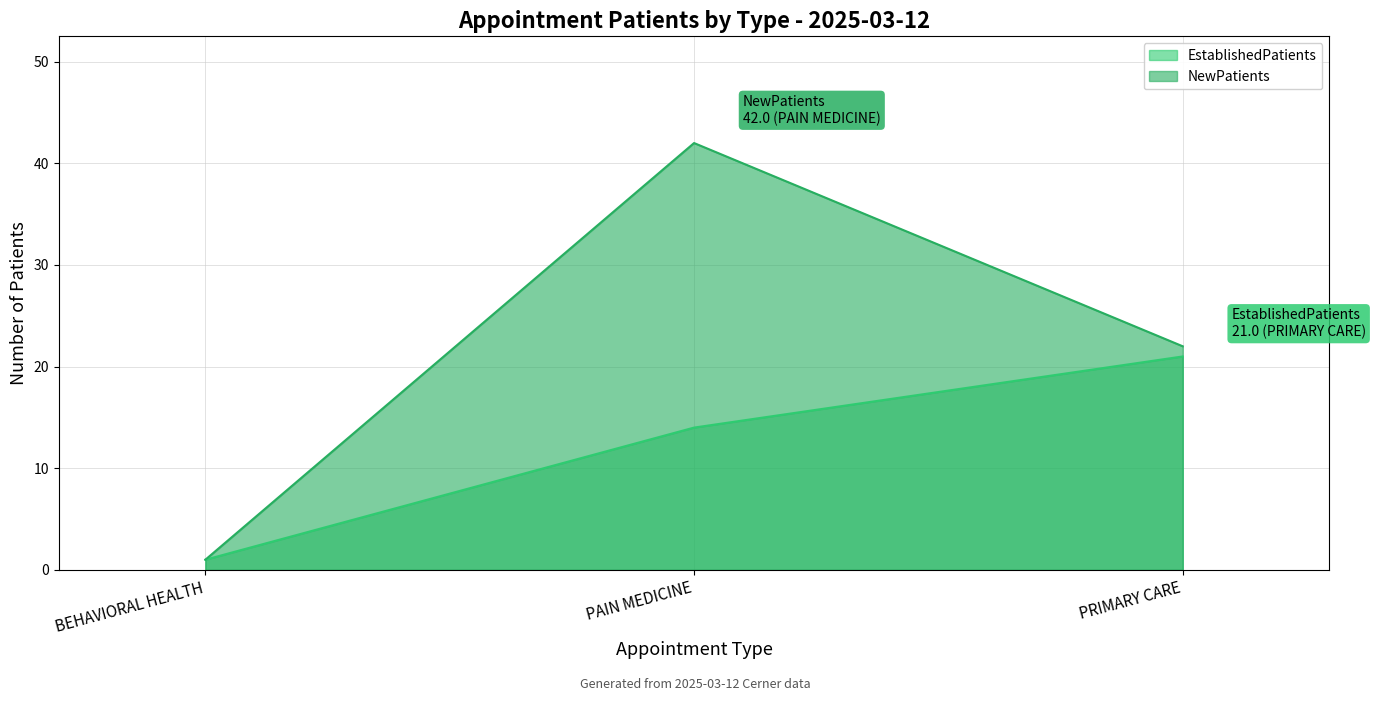

What is the value of the EstablishedPatients point at the 2nd from the left?

14